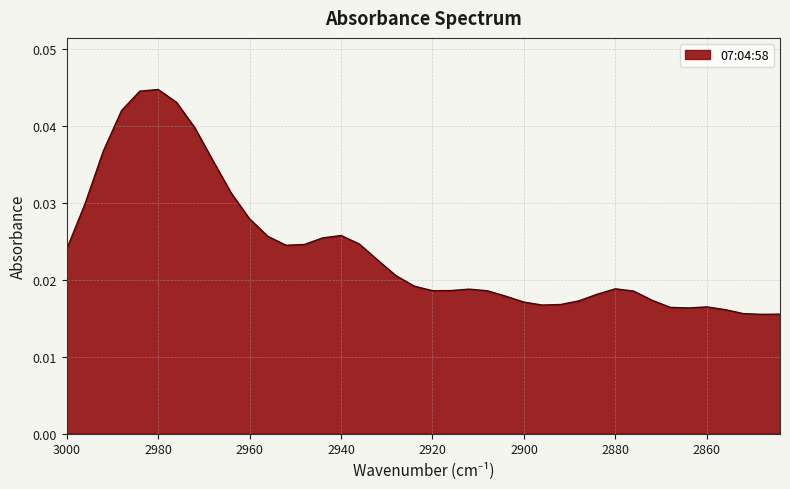

True or false: the data has more than 1 interior local peaks.

True